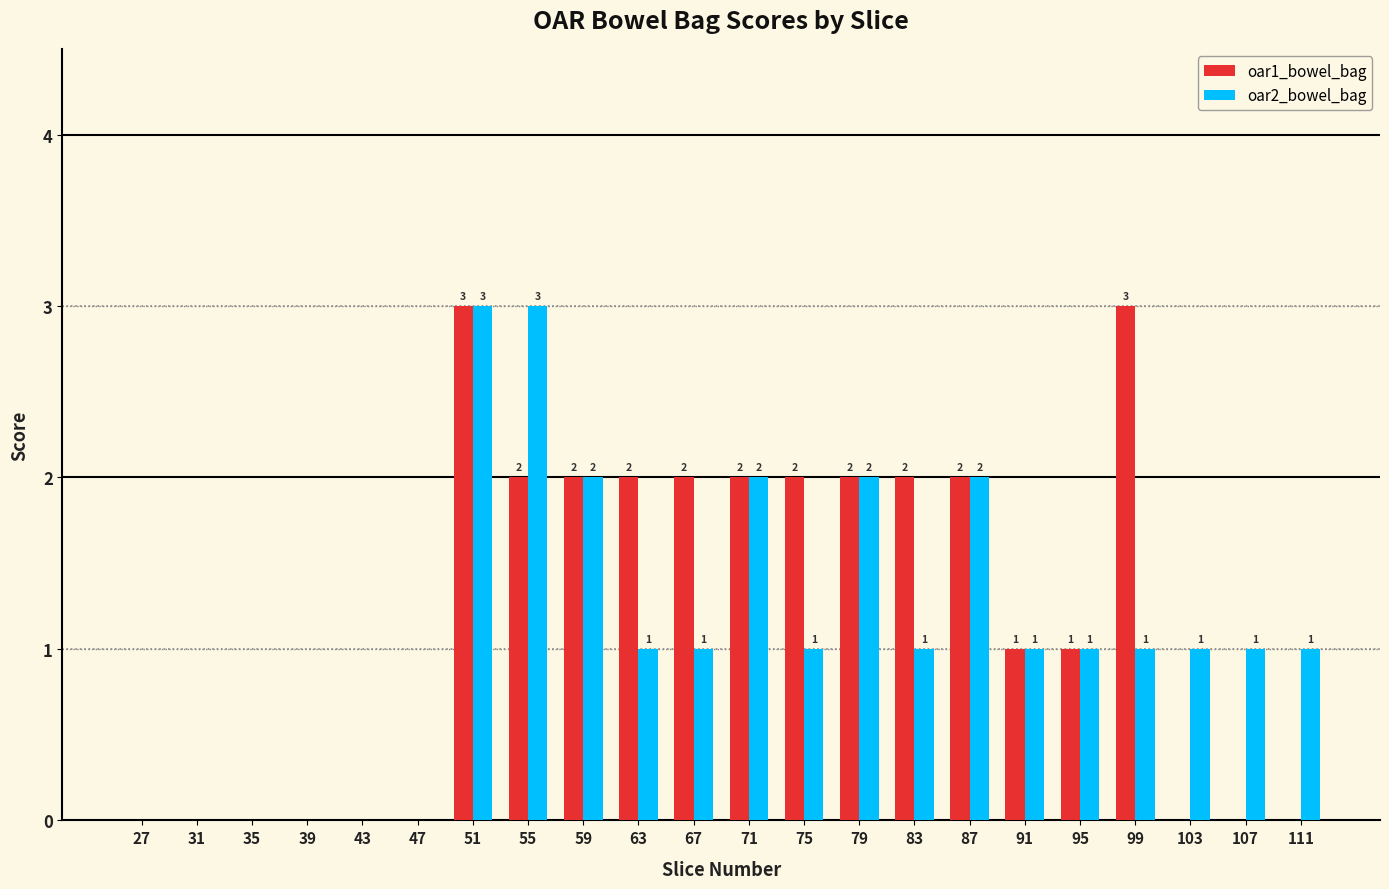

Reading left to right, what are all the values shown in this chart?

oar1_bowel_bag: 27=0	31=0	35=0	39=0	43=0	47=0	51=3	55=2	59=2	63=2	67=2	71=2	75=2	79=2	83=2	87=2	91=1	95=1	99=3	103=0	107=0	111=0
oar2_bowel_bag: 27=0	31=0	35=0	39=0	43=0	47=0	51=3	55=3	59=2	63=1	67=1	71=2	75=1	79=2	83=1	87=2	91=1	95=1	99=1	103=1	107=1	111=1